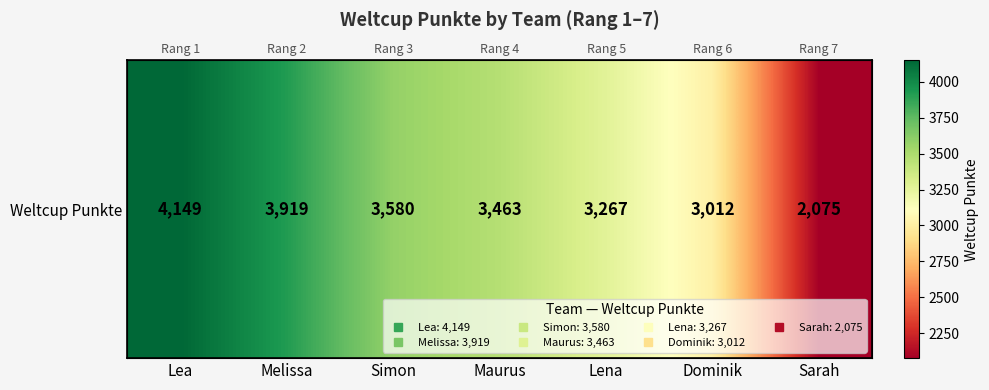

What is the smallest value displayed?

2075